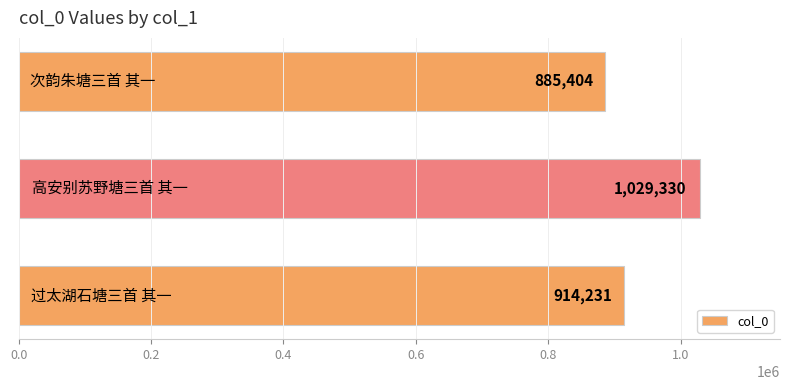

How many values are between 885404 and 1029330?

3